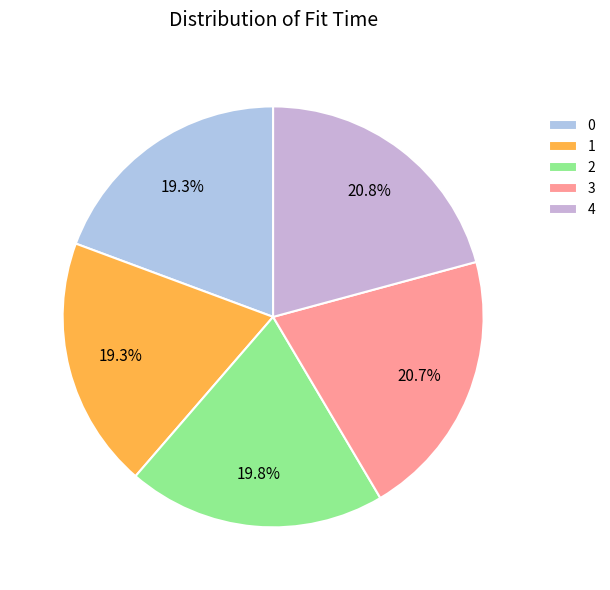

Between 3 and 0, which is larger?

3